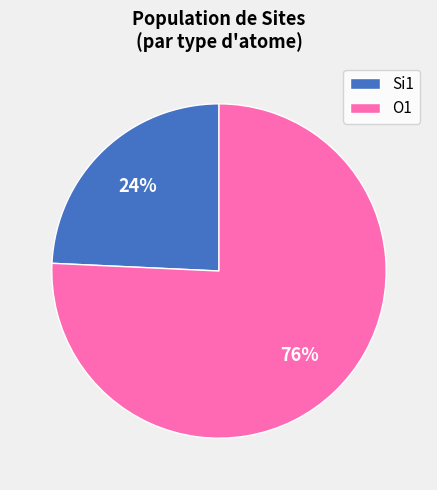

The O1 slice represents 76% of the pie. True or false?

True